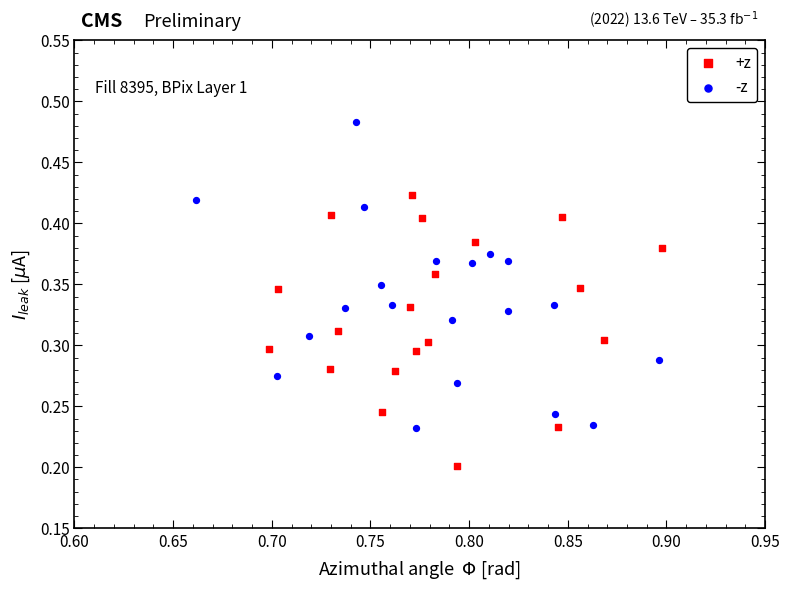

What are all the series names shown in the legend?

+z, -z